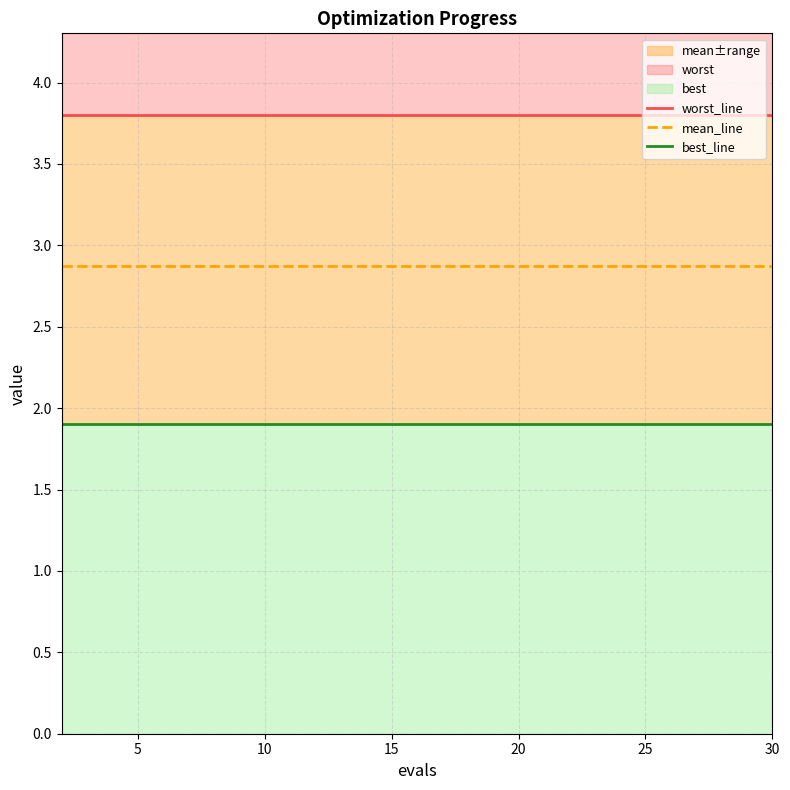

Does the chart have visible grid lines?

Yes